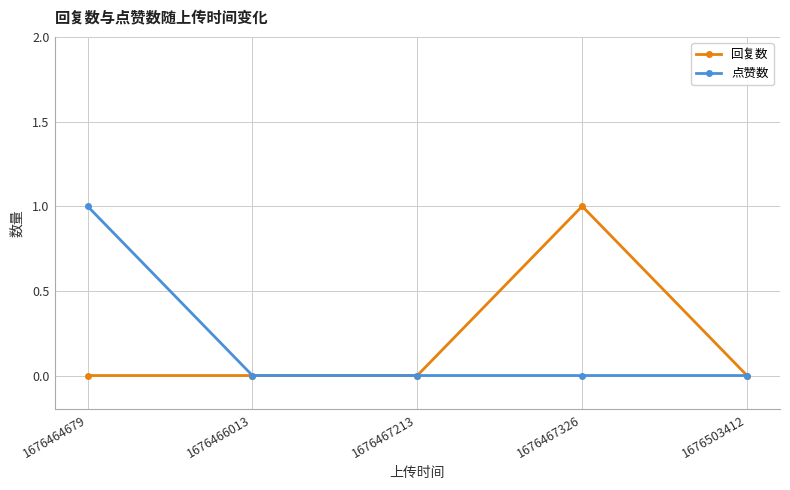

Is it true that 点赞数 equals 1 at 1676464679?

True